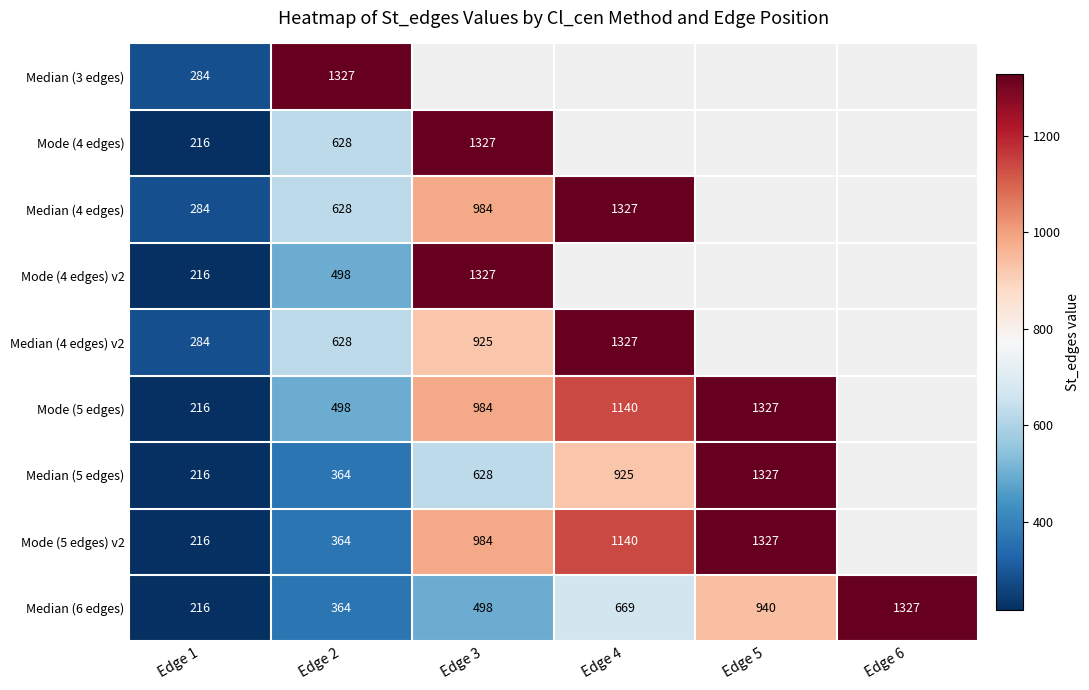

Is it true that Mode (4 edges) v2 equals 670 at Edge 3?

False